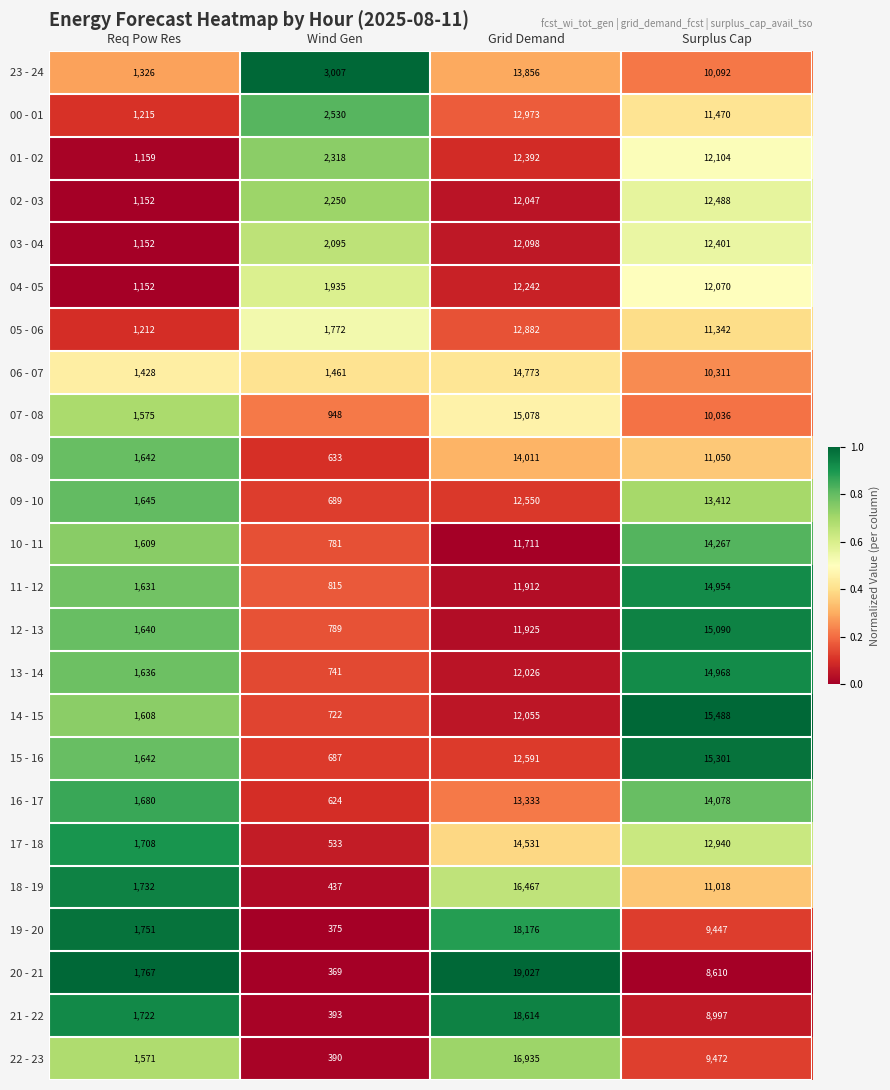

Which label corresponds to the smallest value in the chart?

Wind Gen